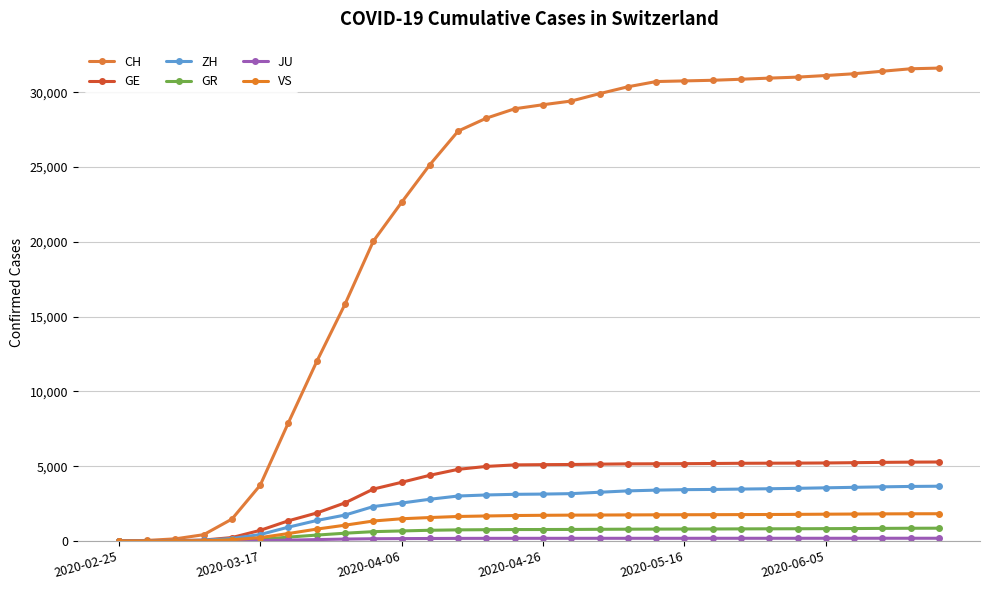

What is the difference between the maximum and minimum values in the JU series?

181